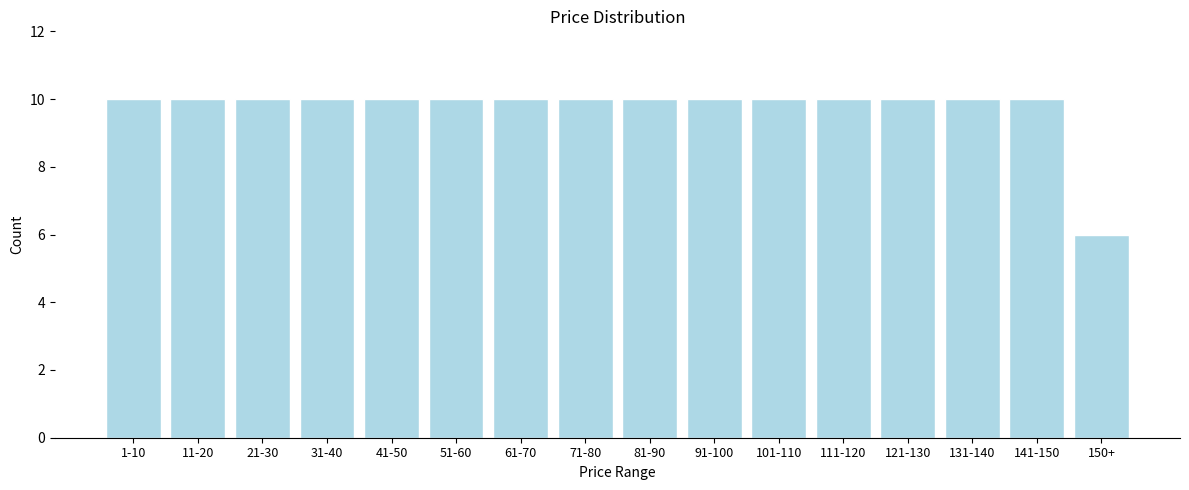

Reading left to right, list all the values displayed in this chart.

10	10	10	10	10	10	10	10	10	10	10	10	10	10	10	6